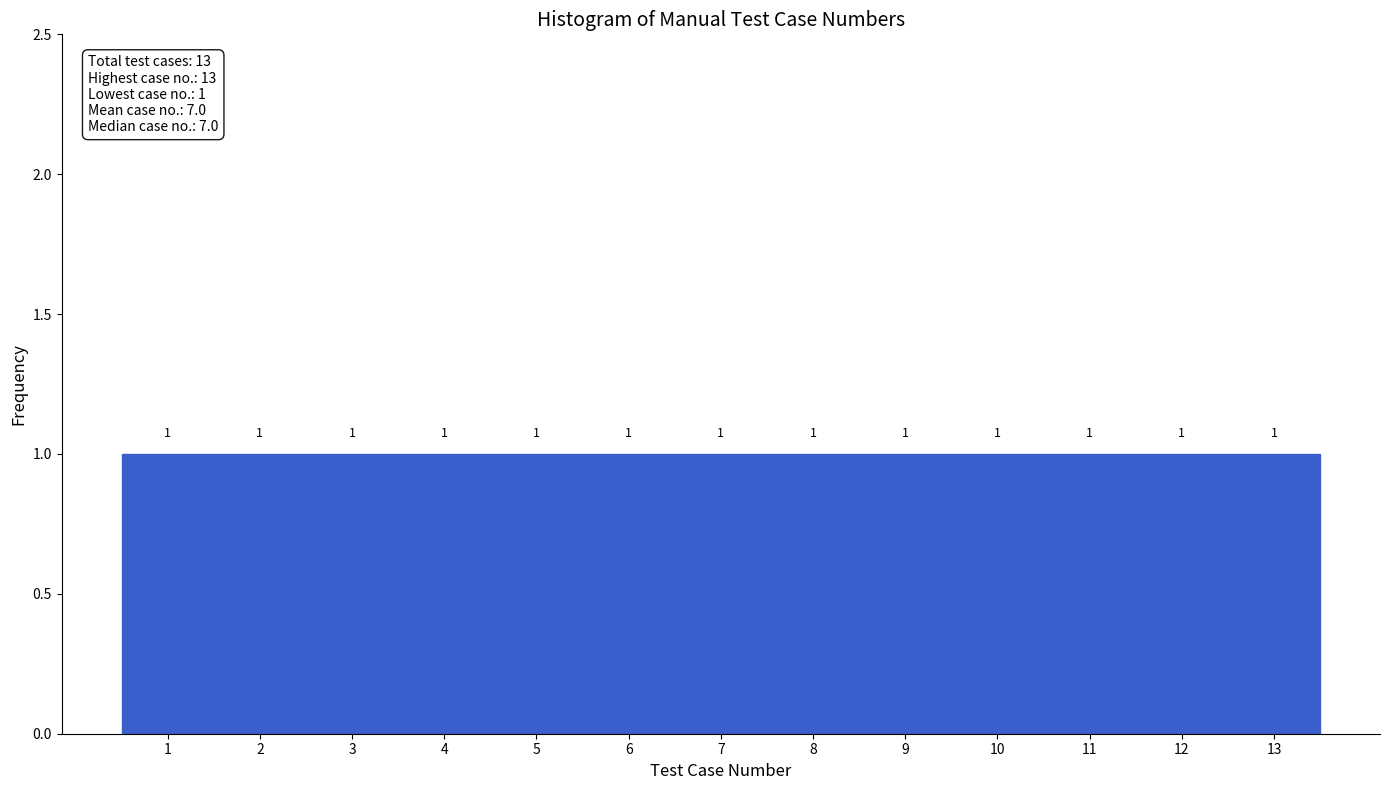

How tall is the bar that spans 12.5 to 13.5 on the x-axis?

1